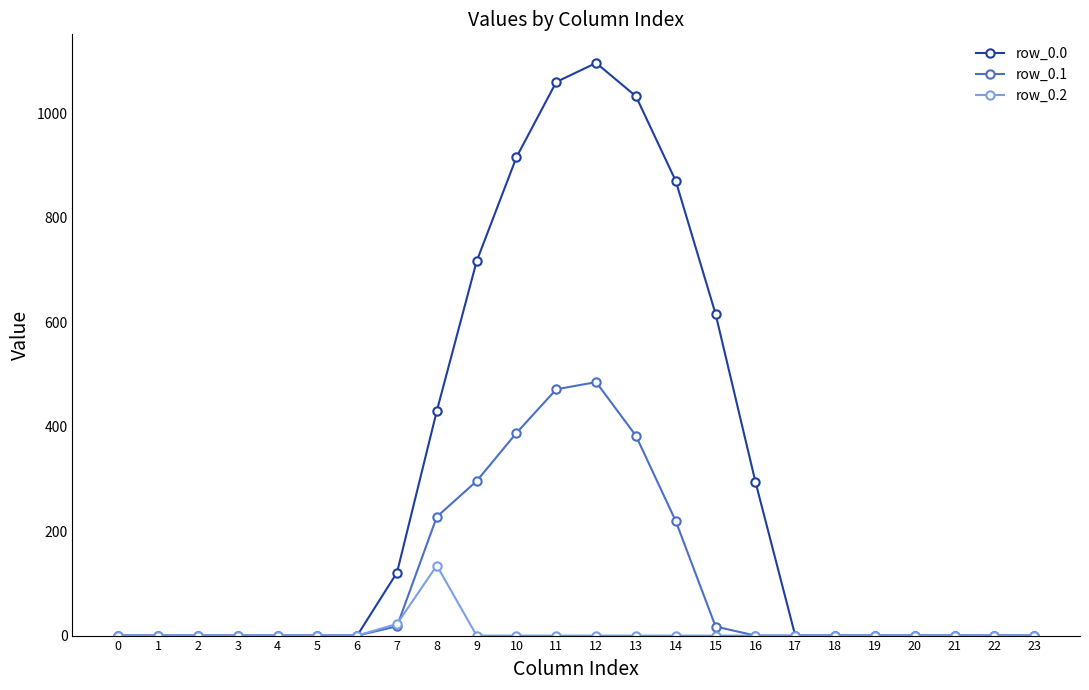

True or false: row_0.2 has more than 0 points higher than both neighbors.

True